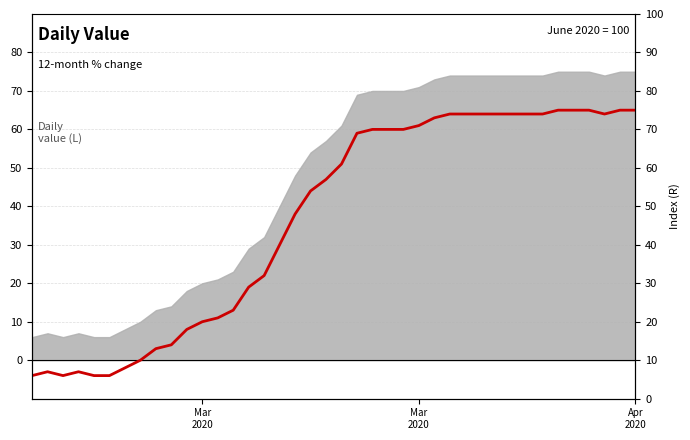

Where is the first local maximum?

Mar
2020